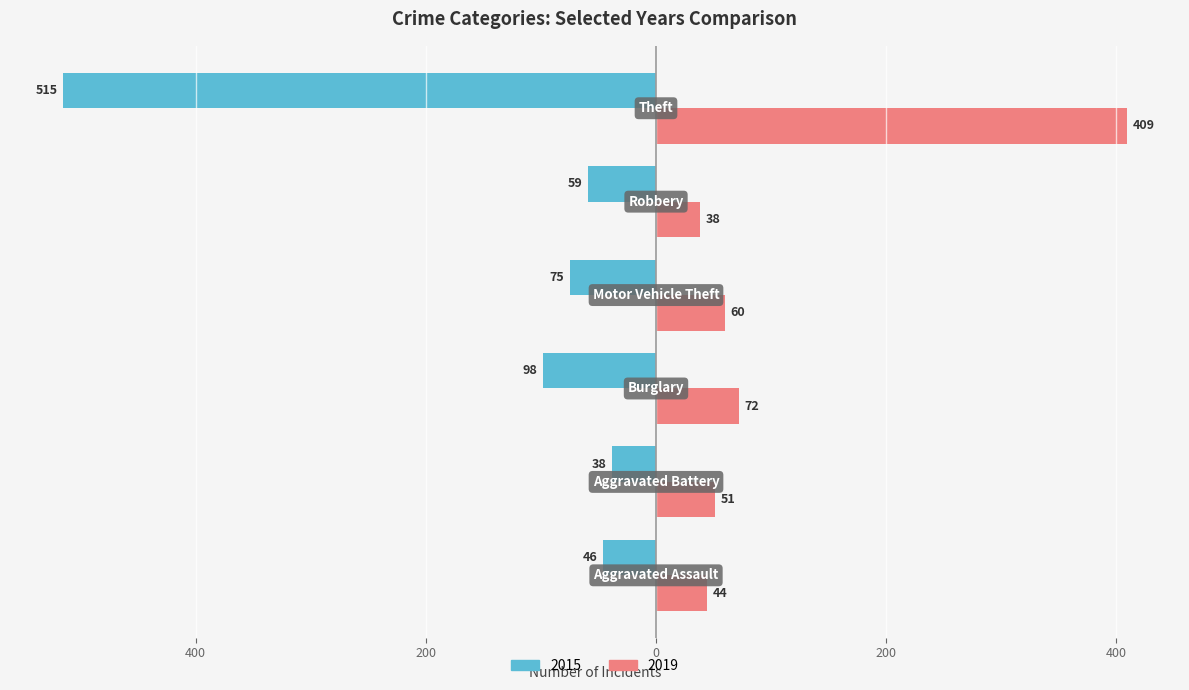

What are all the series names shown in the legend?

2015, 2019